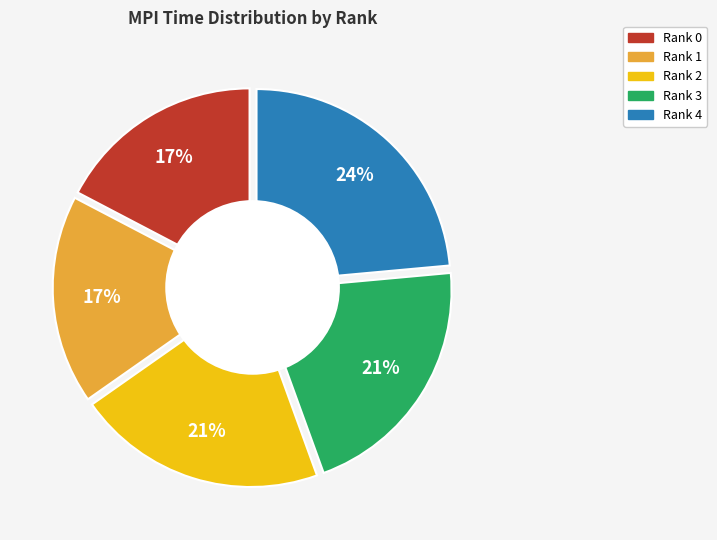

What percentage do Rank 3 and Rank 2 together represent?

41.7%